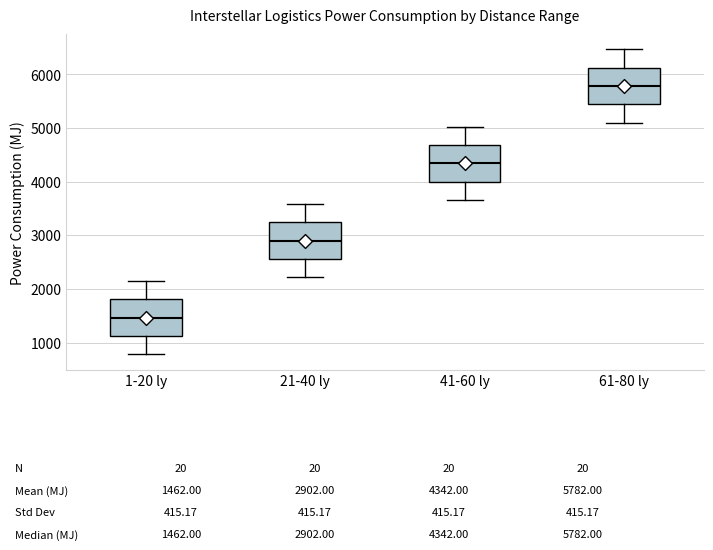

Which box's median line is the lowest?

1-20 ly